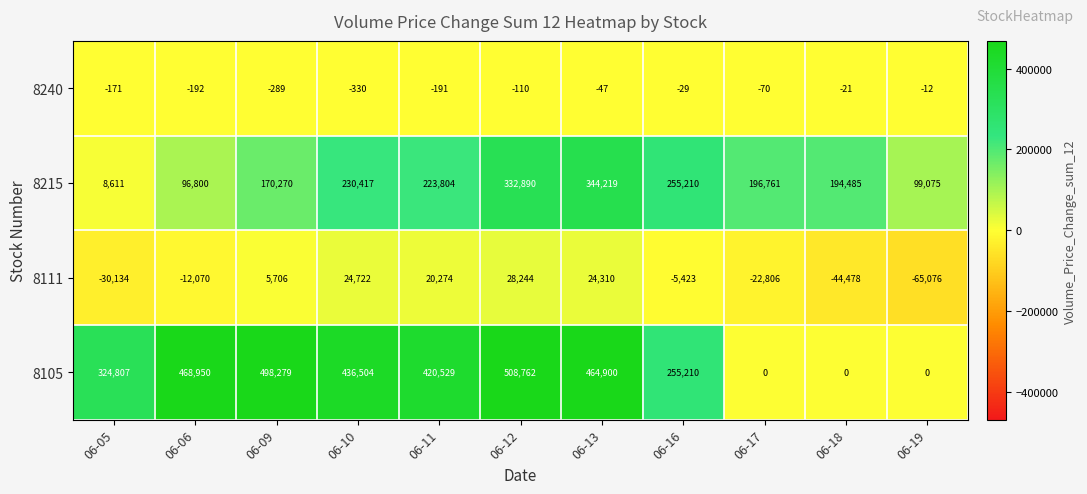

Which series has the widest spread of values?

8105